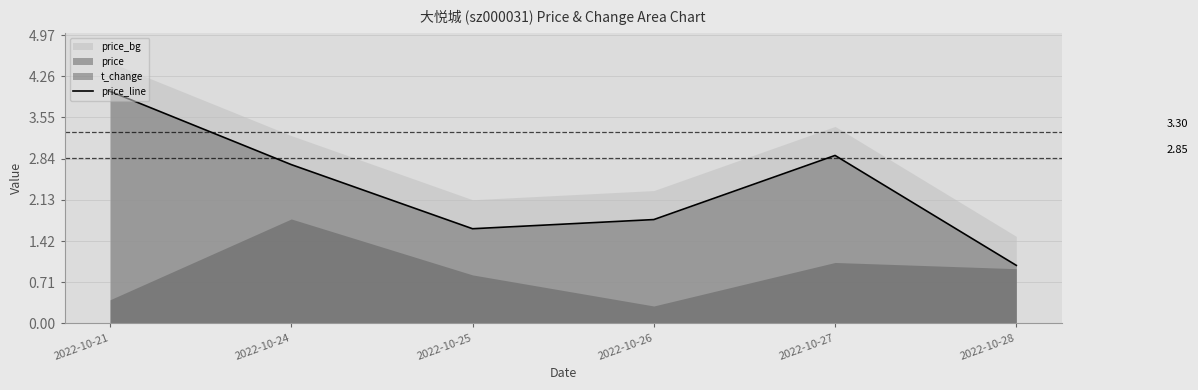

Reading left to right, list all the values displayed in this chart.

4.0	2.7	1.6	1.8	2.9	1.0